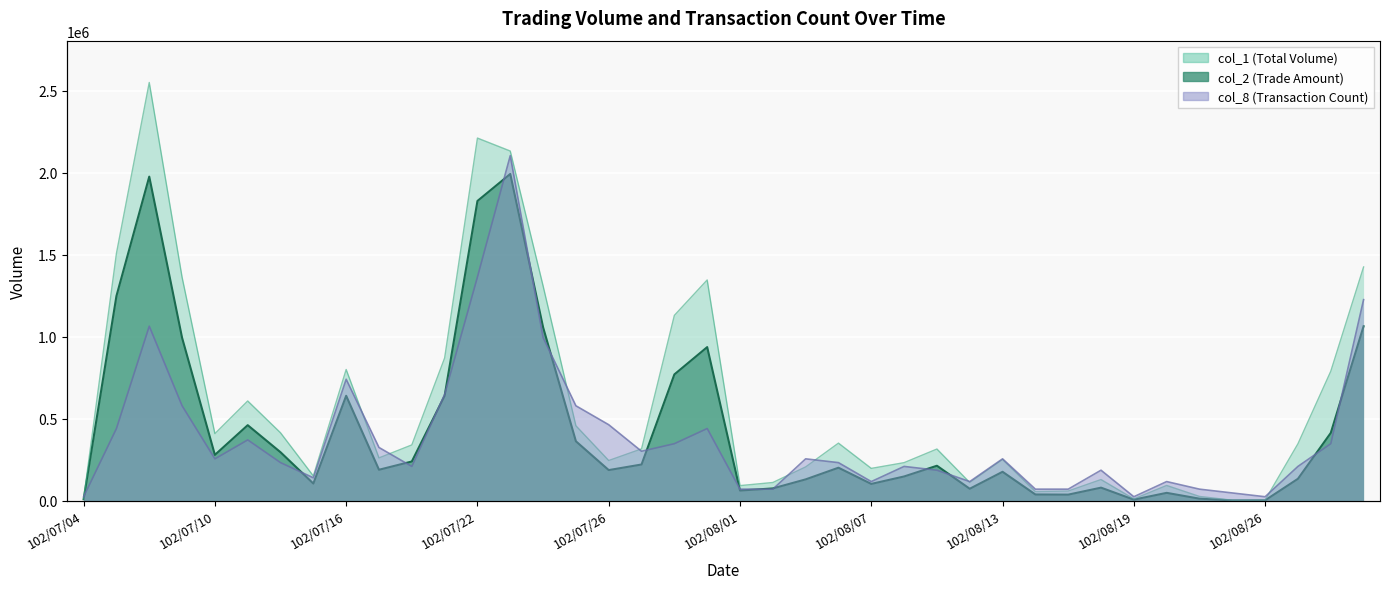

Which category has the highest value across all series?

102/07/08